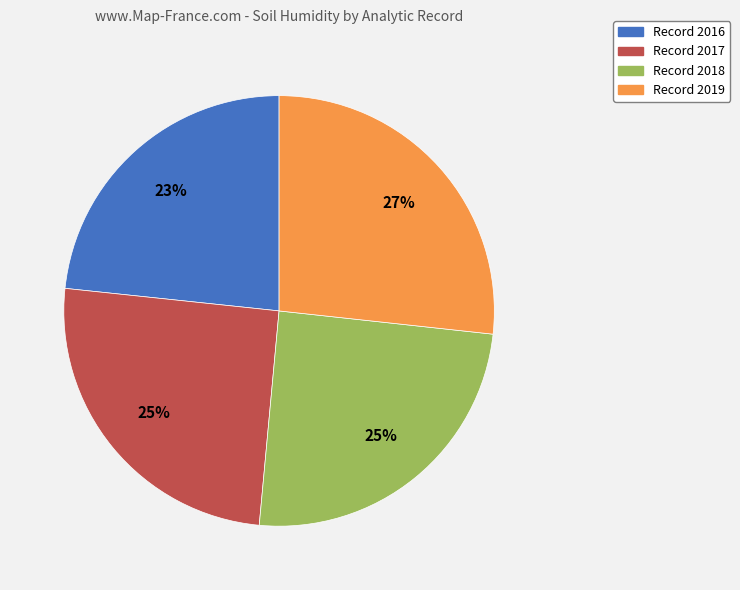

How many slices are in this pie chart?

4